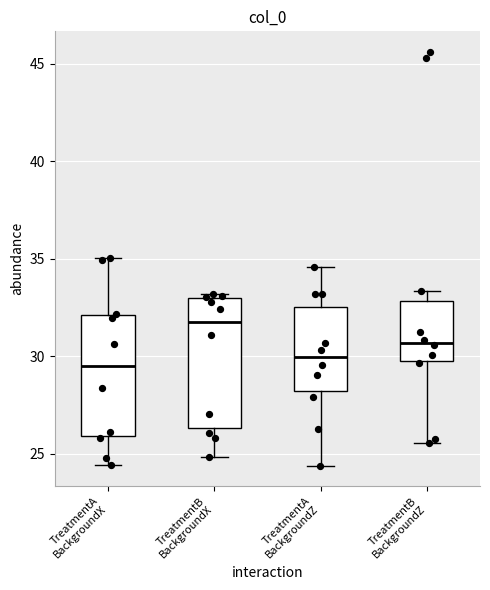

Where does the median line of the box for TreatmentA BackgroundZ sit on the y-axis? The values are not printed on the chart, so give them approximately, as read against the axis.

30.0